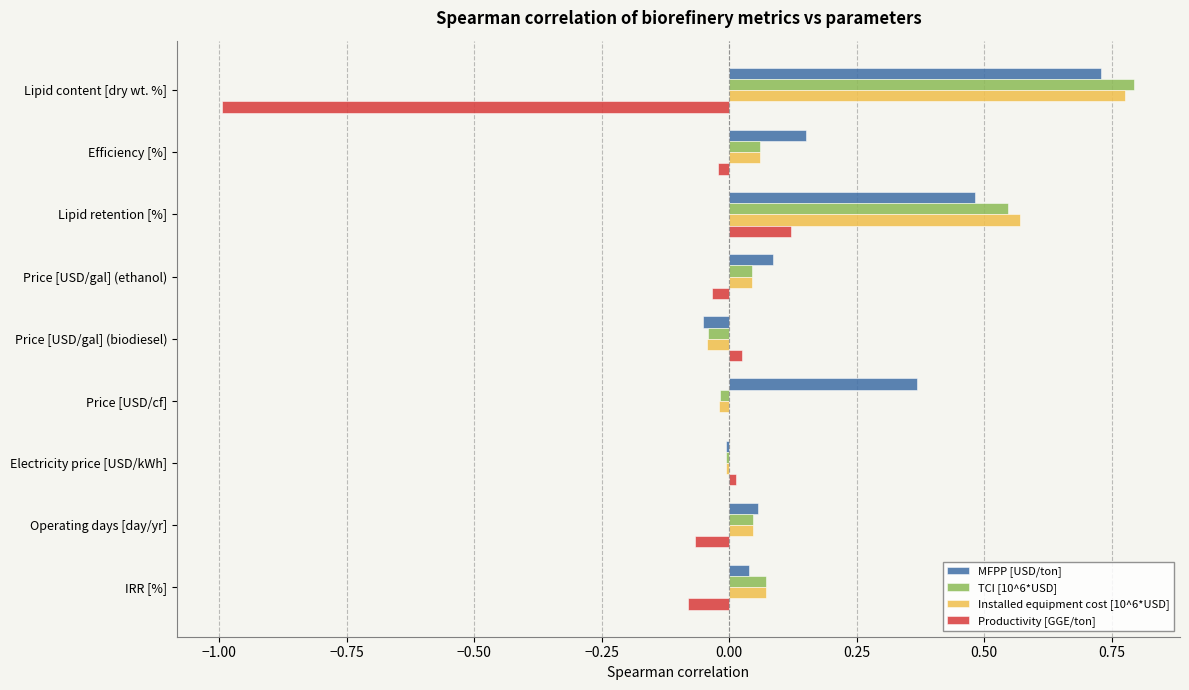

What is the sum of all MFPP [USD/ton] values?

1.9